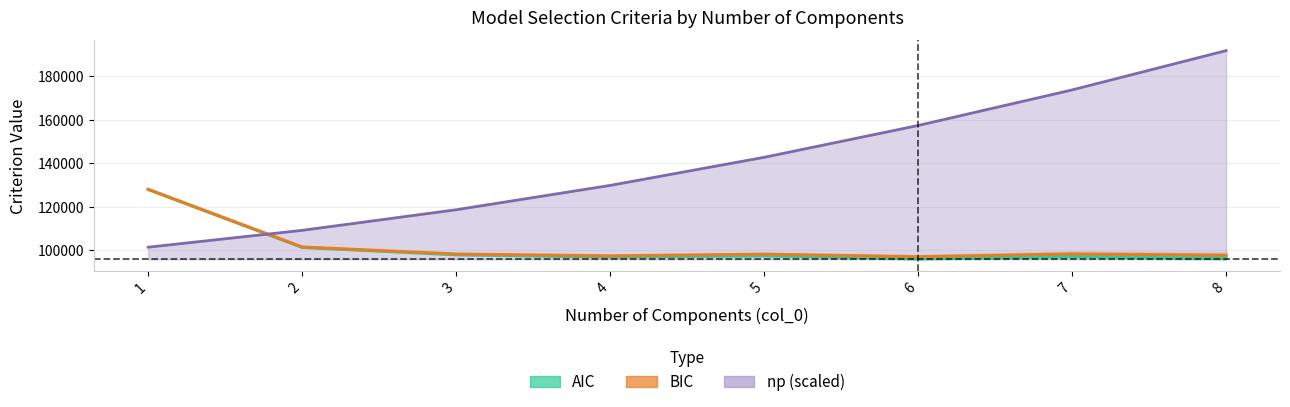

Which series has the largest range (max minus min)?

np